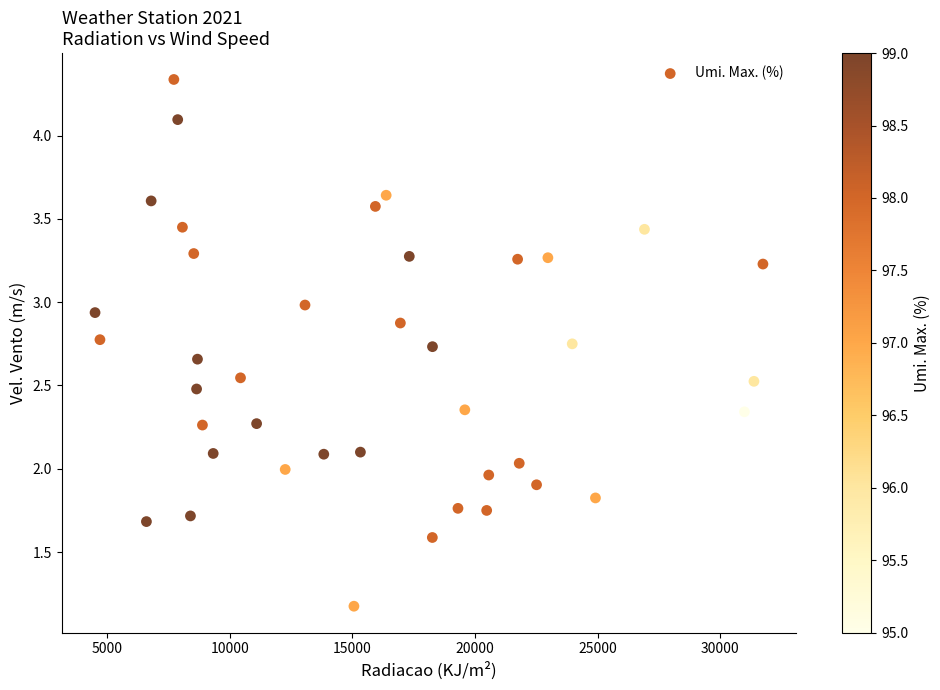

What is the range of Y values (max minus min)?

3.2